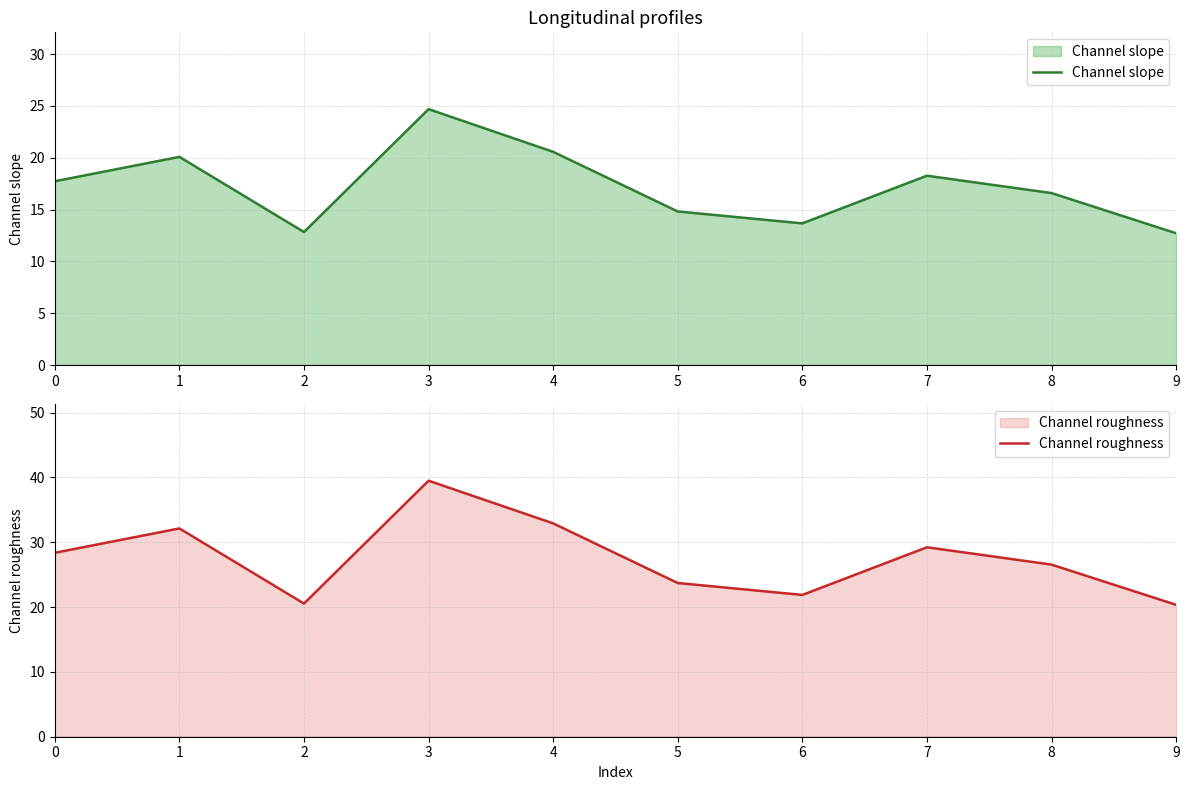

What is the highest value of the Channel roughness series?

39.5